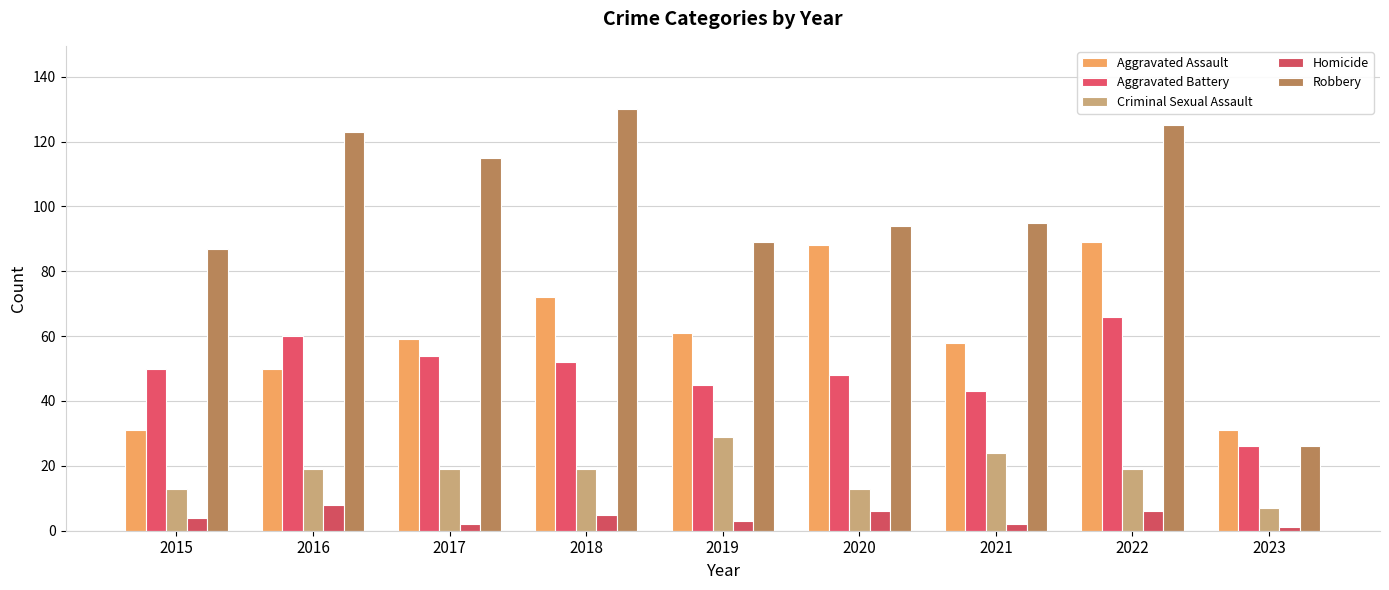

Does the chart contain stacked bars?

No